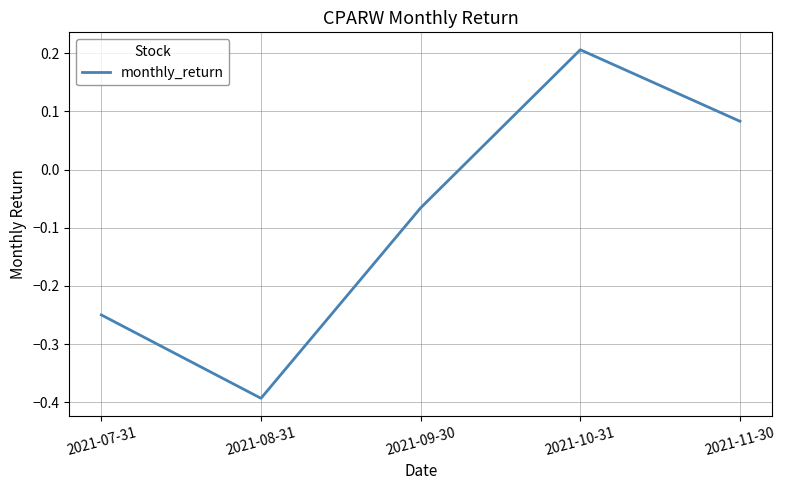

At which category does the data reach its first local peak?

2021-10-31